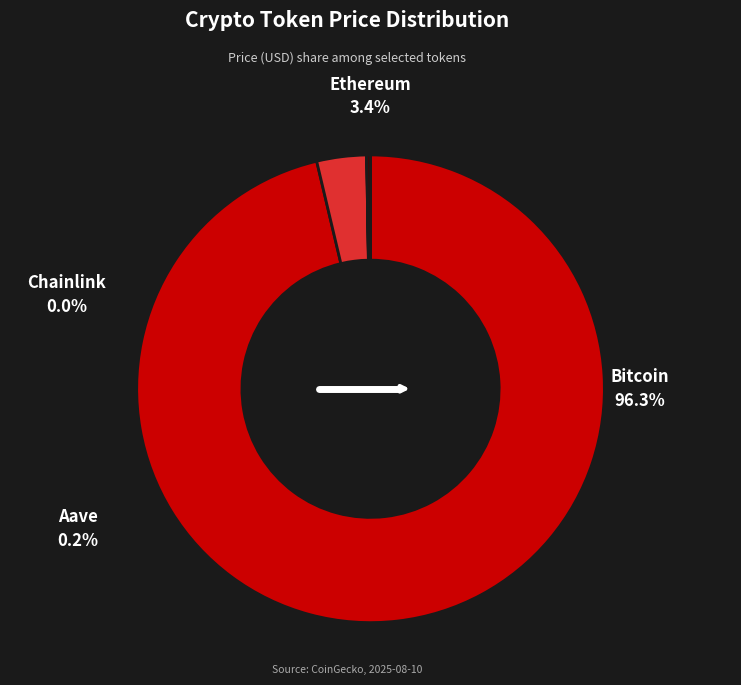

What is the largest slice in the pie chart?

Bitcoin